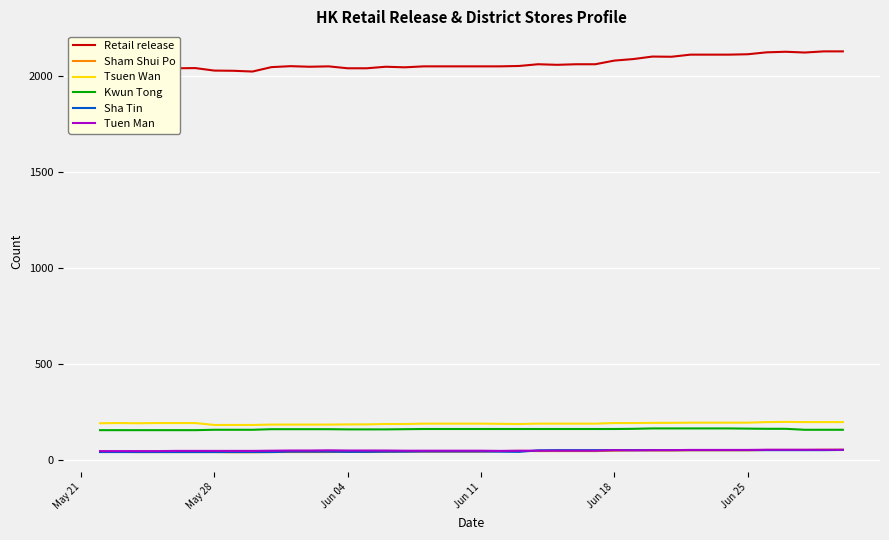

True or false: Sham Shui Po and Retail release intersect in this chart.

False